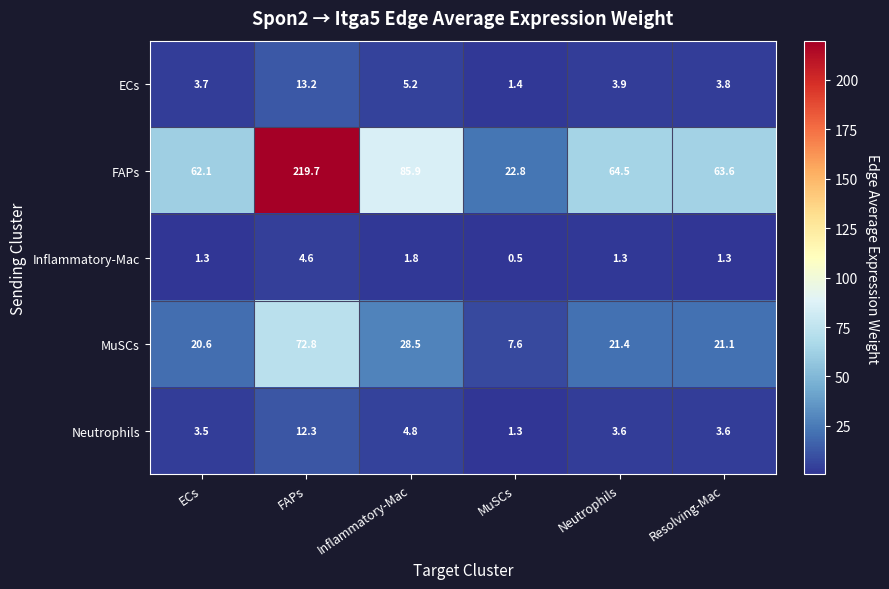

How many data points does each series have?

6